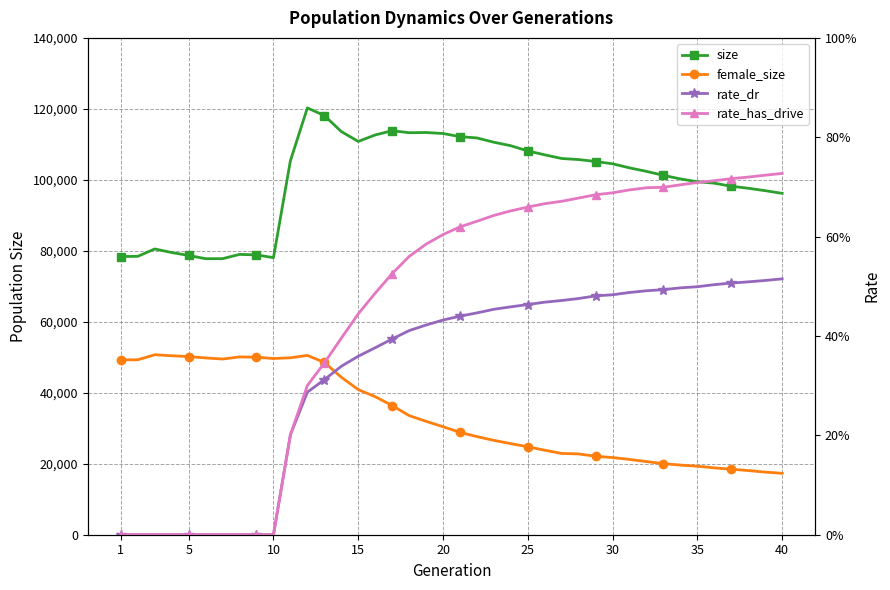

What are all the series names shown in the legend?

size, female_size, rate_dr, rate_has_drive